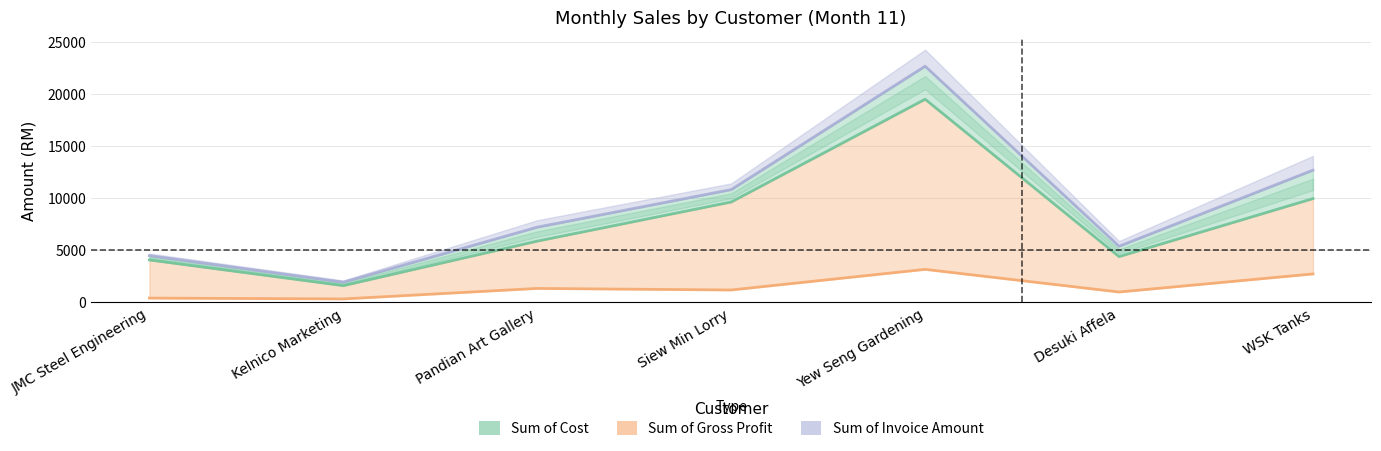

At which category does Sum of Gross Profit reach its first local peak?

Pandian Art Gallery